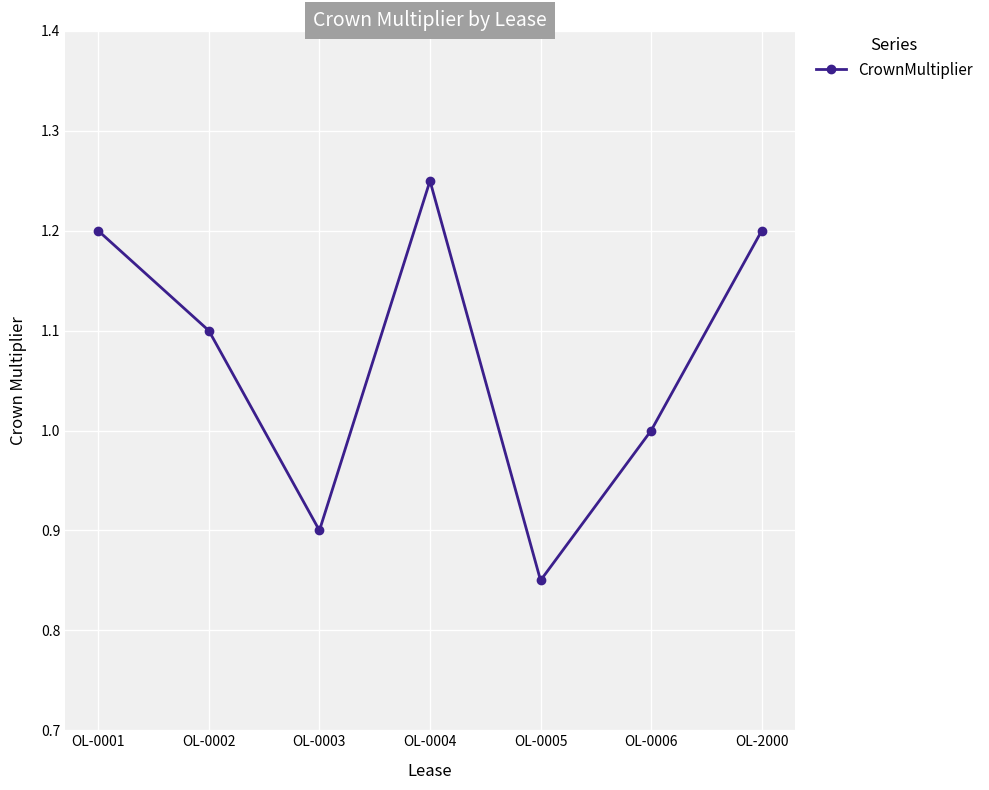

Approximately how many times larger is the value at OL-0005 compared to OL-0001?

0.7